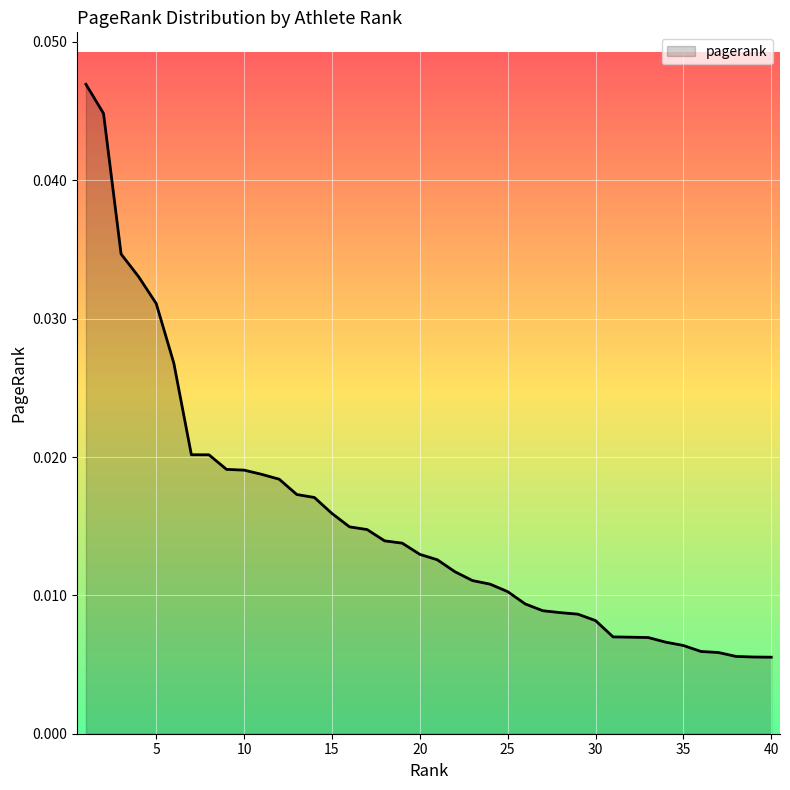

How many lines are shown in the chart?

1